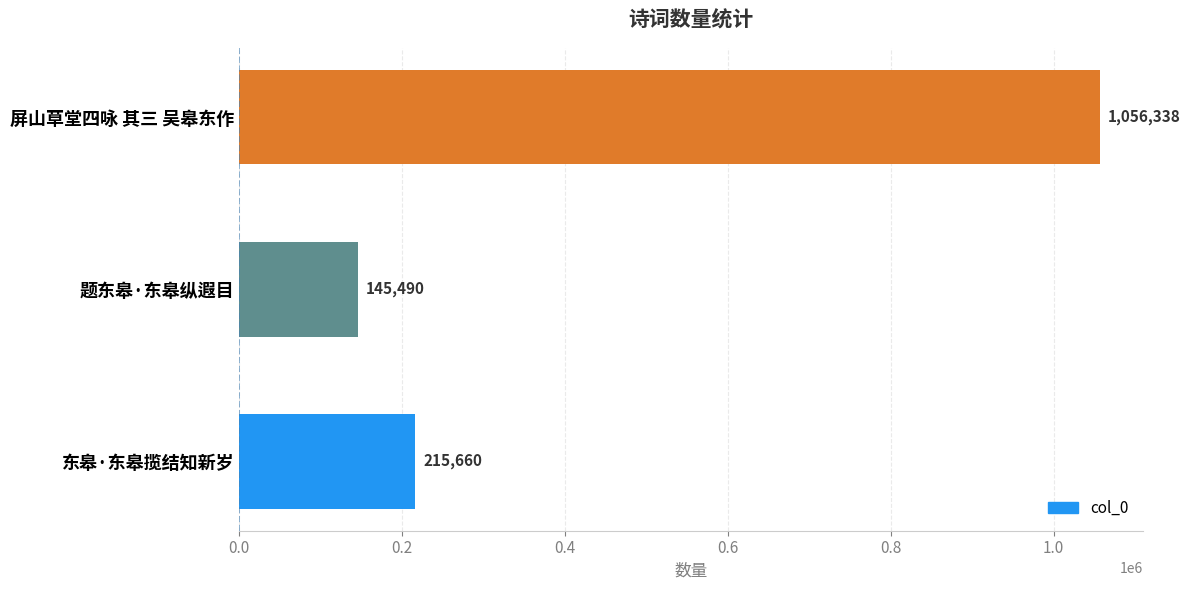

What is the sum of the values at 题东皋·东皋纵遐目 and 东皋·东皋揽结知新岁?

361150